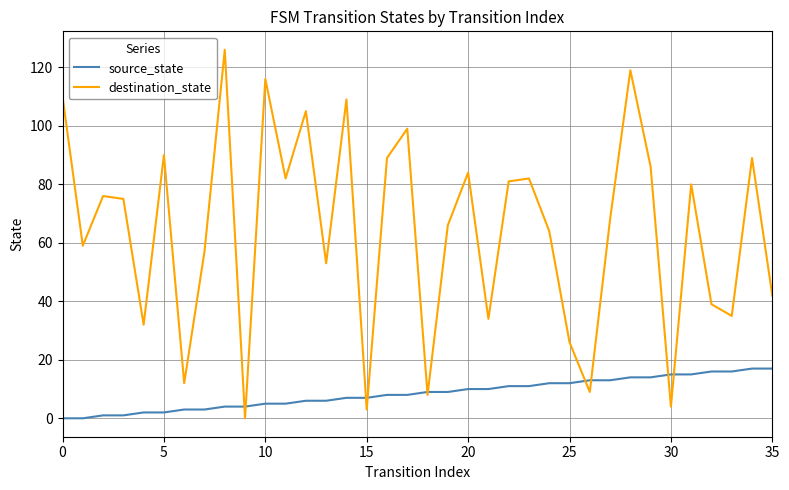

Which series has the widest spread of values?

destination_state